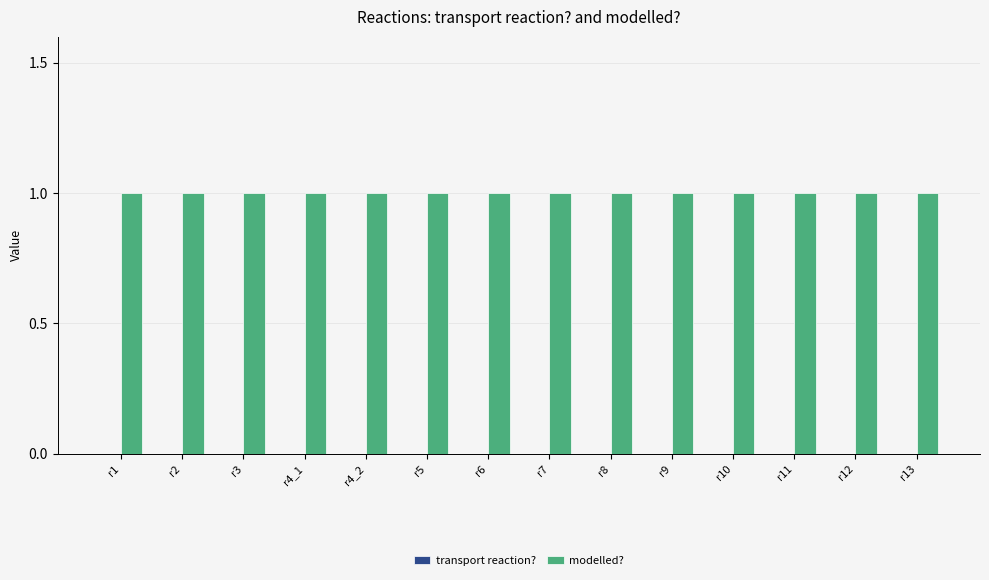

Which has a higher value, r6 or r3?

r6